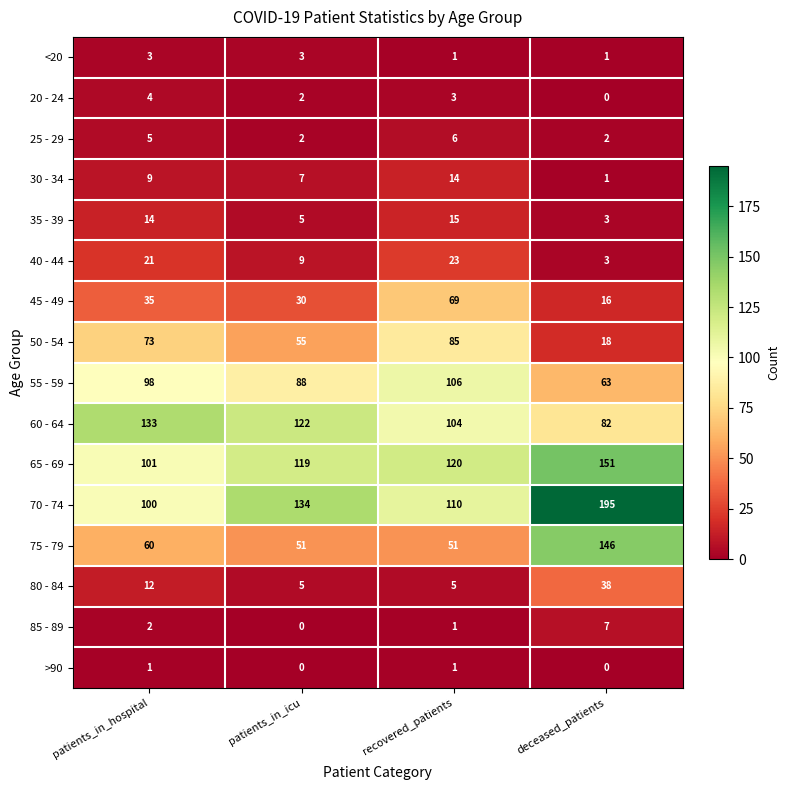

How many distinct data groups are displayed?

16